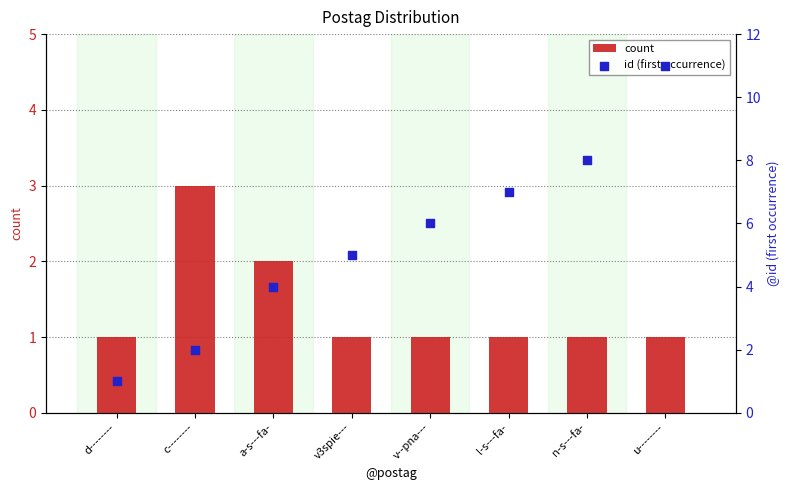

What are all the series names shown in the legend?

count, id (first occurrence)